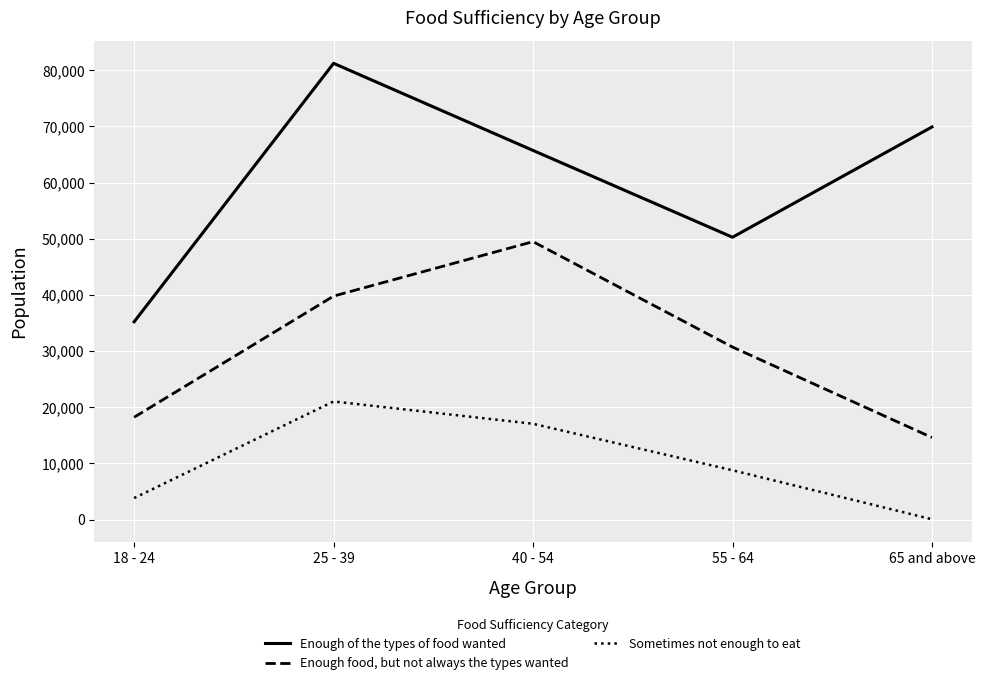

What is the difference between the Enough of the types of food wanted values at 55 - 64 and 18 - 24?

15054